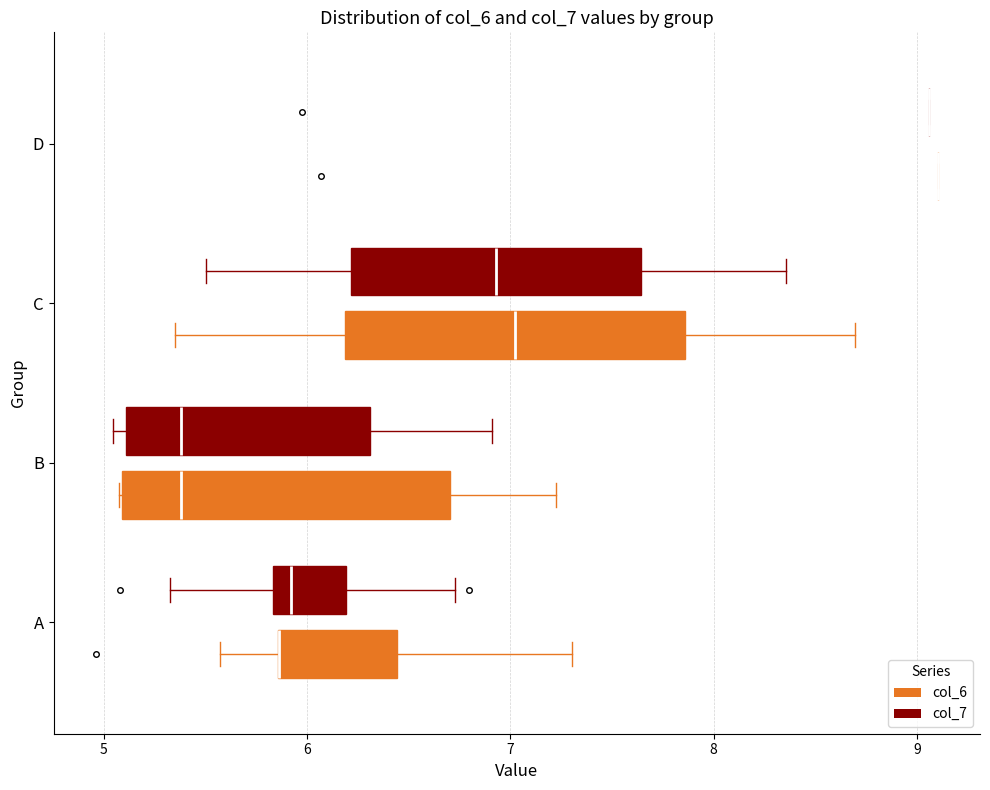

Reading bottom to top, read every box against the x-axis: the position of its median line, the range the box covers, and the ends of its whiskers. The values are not printed on the chart, so give them approximately, as read against the axis.

A (col_6): median 5.9 (drawn on the box's left edge), box 5.9 to 6.4, whiskers 5.6 to 7.3
A (col_7): median 5.9, box 5.8 to 6.2, whiskers 5.3 to 6.7
B (col_6): median 5.4, box 5.1 to 6.7, whiskers 5.1 to 7.2
B (col_7): median 5.4, box 5.1 to 6.3, whiskers 5.0 to 6.9
C (col_6): median 7.0, box 6.2 to 7.9, whiskers 5.4 to 8.7
C (col_7): median 6.9, box 6.2 to 7.6, whiskers 5.5 to 8.4
D (col_6): box collapsed to a line at 9.1, whiskers 9.1 to 9.1
D (col_7): box collapsed to a line at 9.1, whiskers 9.1 to 9.1